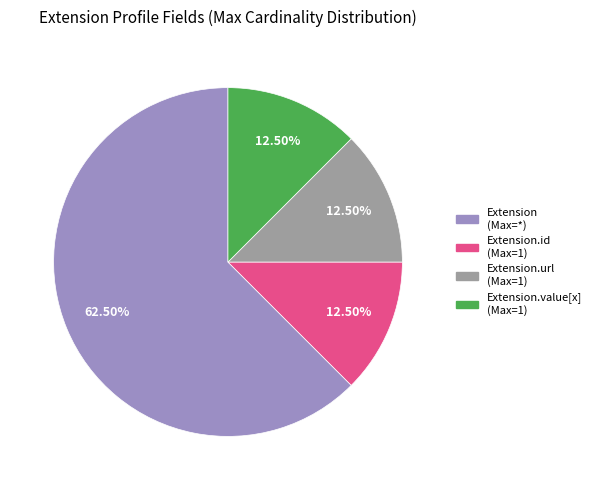

How many segments does this pie chart have?

4